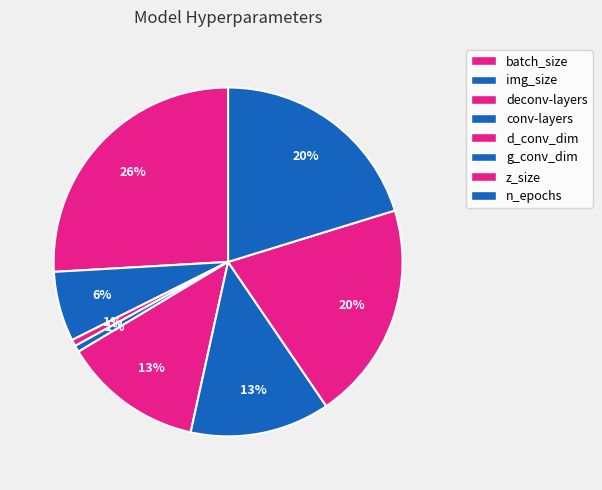

Rank the categories by value from lowest to highest.

deconv-layers, conv-layers, img_size, d_conv_dim, g_conv_dim, z_size, n_epochs, batch_size